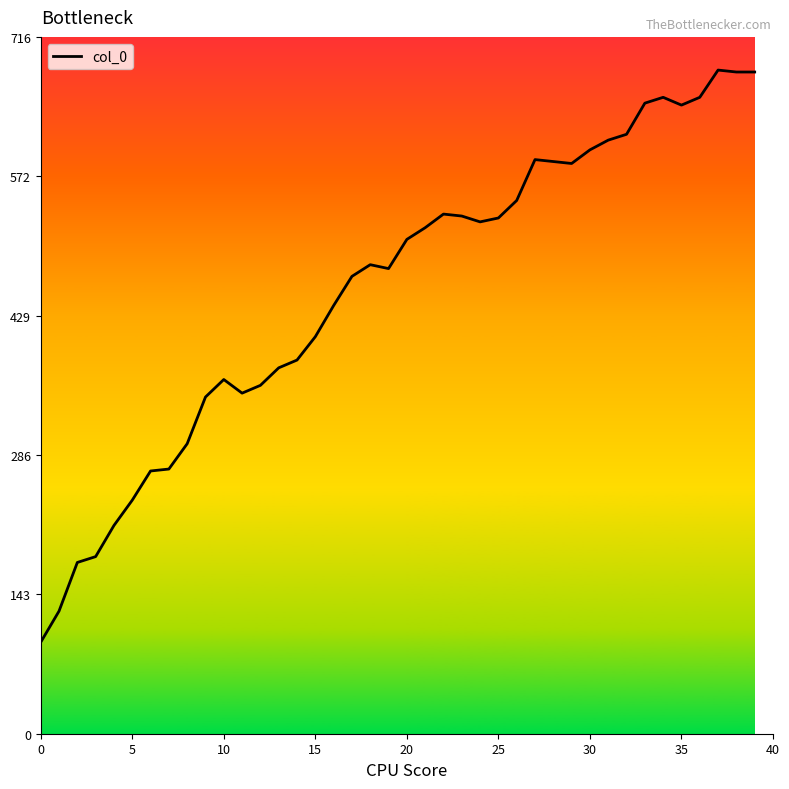

What is the smallest value displayed?

94